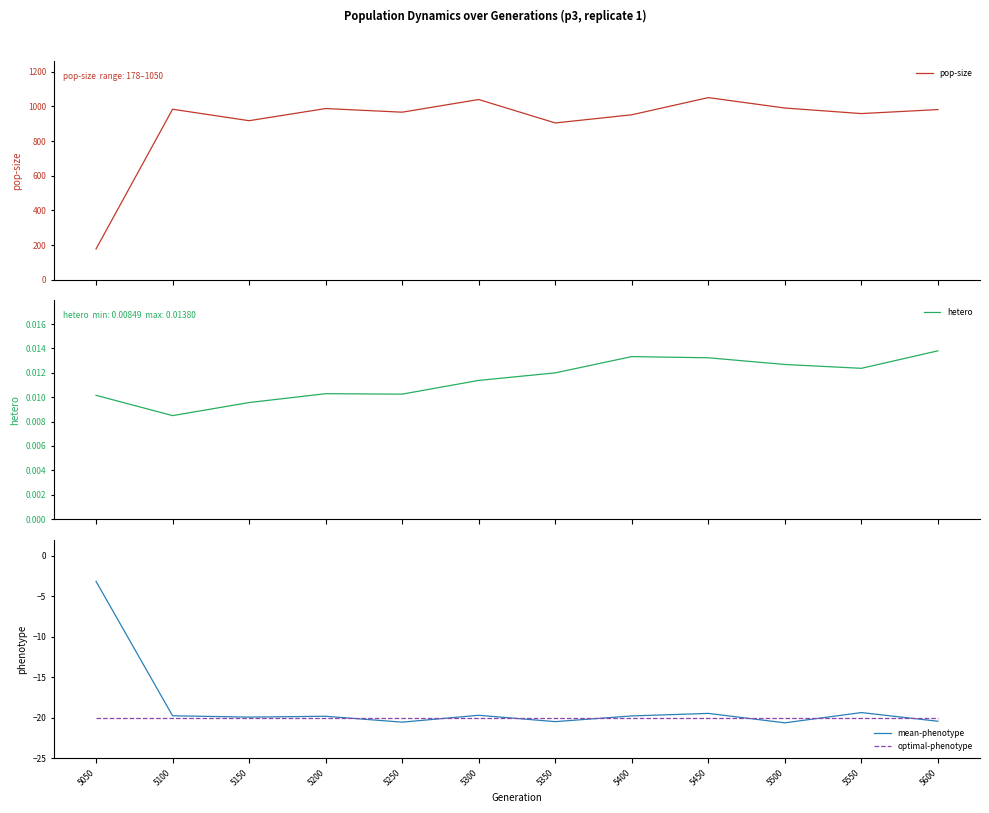

Reading left to right, transcribe all the data shown in this chart.

pop-size: 5050=178.0	5100=983.0	5150=917.0	5200=987.0	5250=966.0	5300=1039.0	5350=904.0	5400=951.0	5450=1050.0	5500=990.0	5550=958.0	5600=981.0
hetero: 5050=0.0	5100=0.0	5150=0.0	5200=0.0	5250=0.0	5300=0.0	5350=0.0	5400=0.0	5450=0.0	5500=0.0	5550=0.0	5600=0.0
mean-phenotype: 5050=-3.2	5100=-19.8	5150=-19.9	5200=-19.8	5250=-20.5	5300=-19.7	5350=-20.5	5400=-19.8	5450=-19.5	5500=-20.6	5550=-19.4	5600=-20.4
optimal-phenotype: 5050=-20.0	5100=-20.0	5150=-20.0	5200=-20.0	5250=-20.0	5300=-20.0	5350=-20.0	5400=-20.0	5450=-20.0	5500=-20.0	5550=-20.0	5600=-20.0